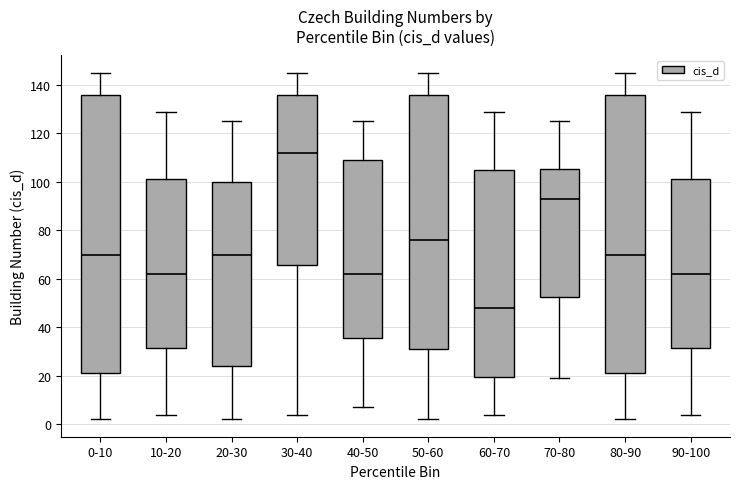

Reading left to right, transcribe this box plot: for each box, give where its median line is, the range the box spans, and where its two whiskers end, as read against the y-axis. The values are not printed on the chart, so give them approximately, as read against the axis.

0-10: median 70, box 22 to 136, whiskers 2 to 146
10-20: median 62, box 32 to 102, whiskers 4 to 130
20-30: median 70, box 24 to 100, whiskers 2 to 126
30-40: median 112, box 66 to 136, whiskers 4 to 146
40-50: median 62, box 36 to 110, whiskers 8 to 126
50-60: median 76, box 32 to 136, whiskers 2 to 146
60-70: median 48, box 20 to 106, whiskers 4 to 130
70-80: median 94, box 52 to 106, whiskers 20 to 126
80-90: median 70, box 22 to 136, whiskers 2 to 146
90-100: median 62, box 32 to 102, whiskers 4 to 130